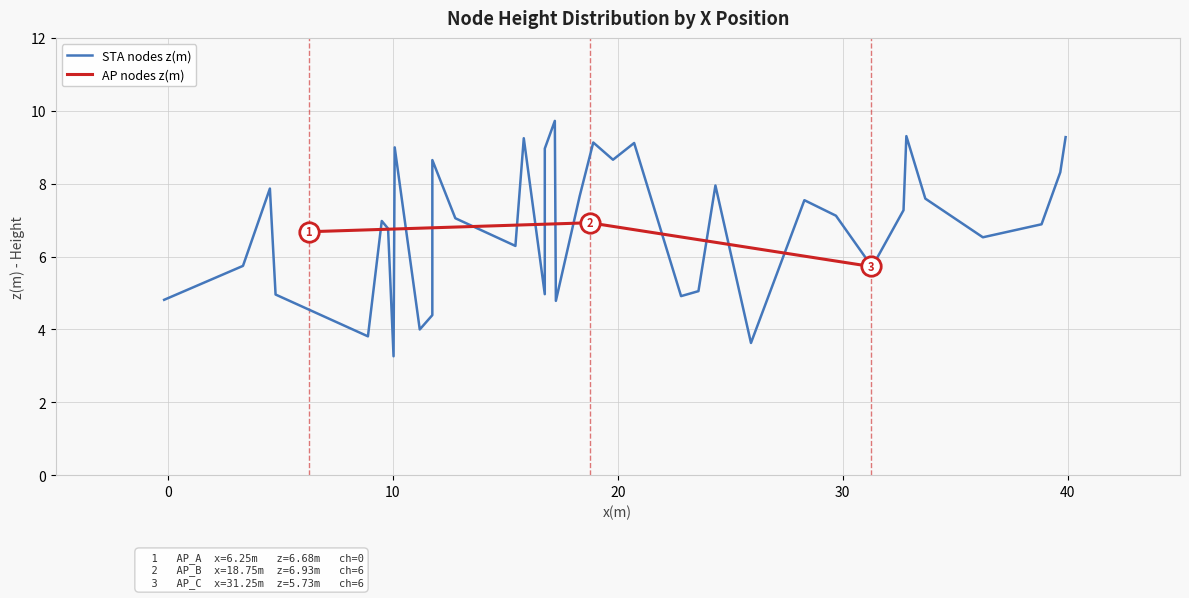

What is the average value?

6.4